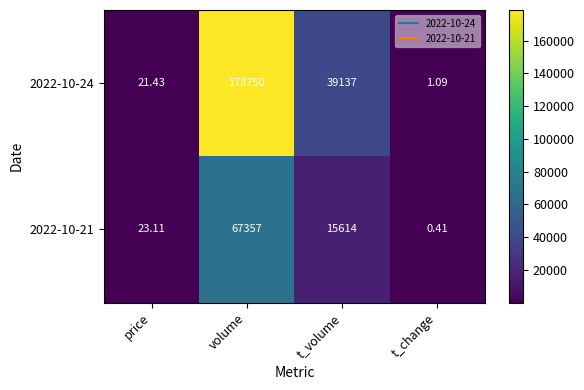

At which label does 2022-10-21 first exceed 15614?

volume